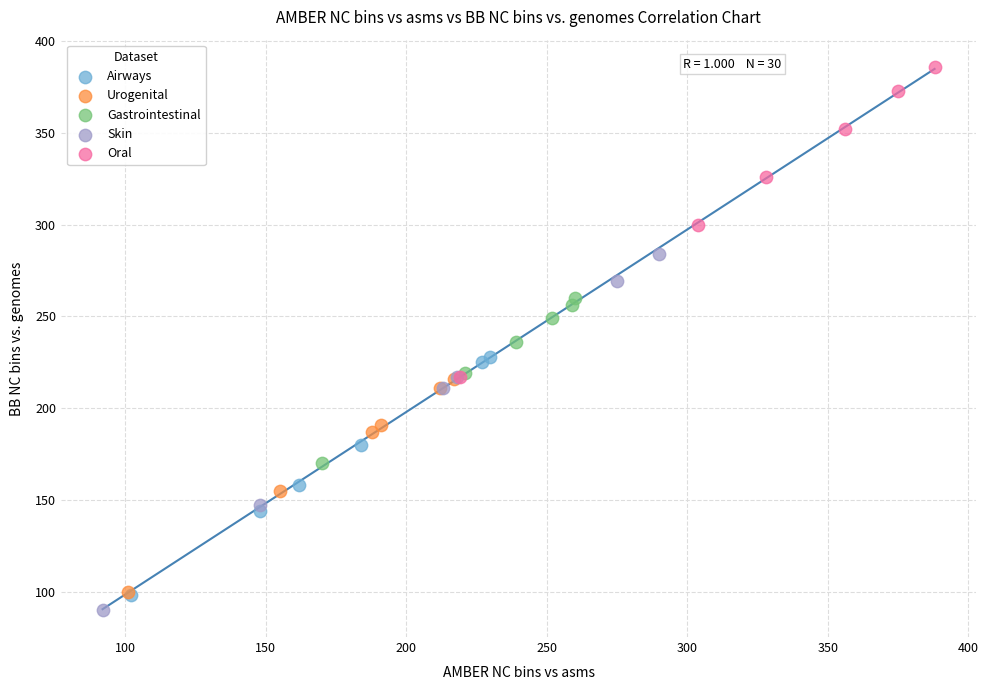

Which series has the largest Y range (max minus min)?

Skin